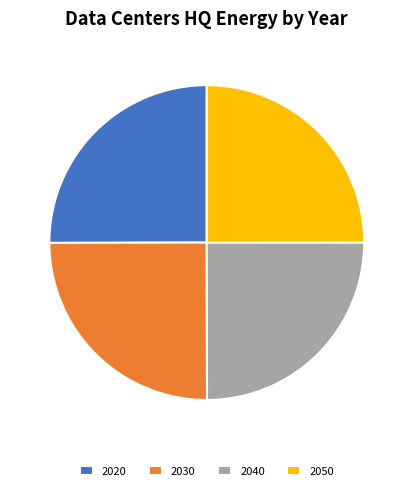

The 2020 slice represents 25% of the pie. True or false?

True